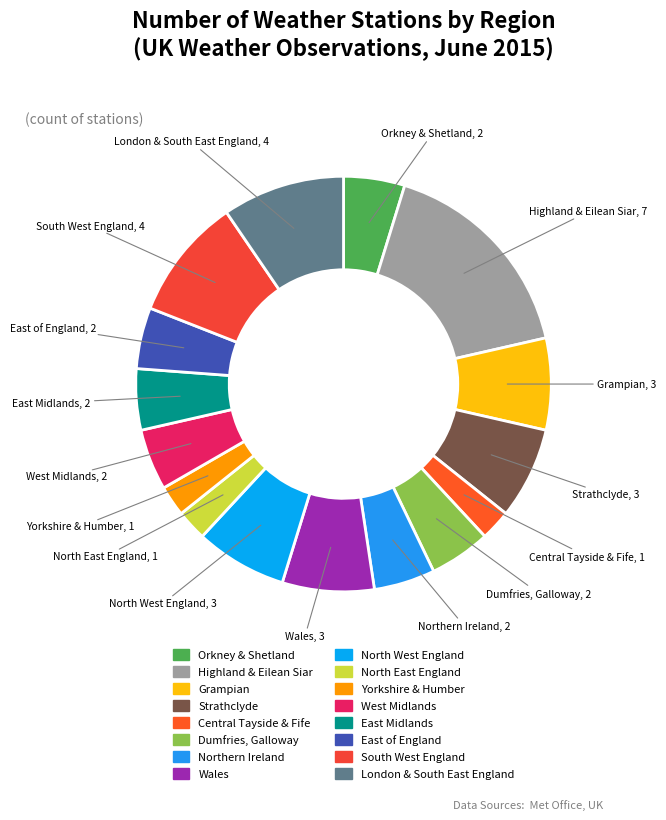

Does any single category account for the majority?

No